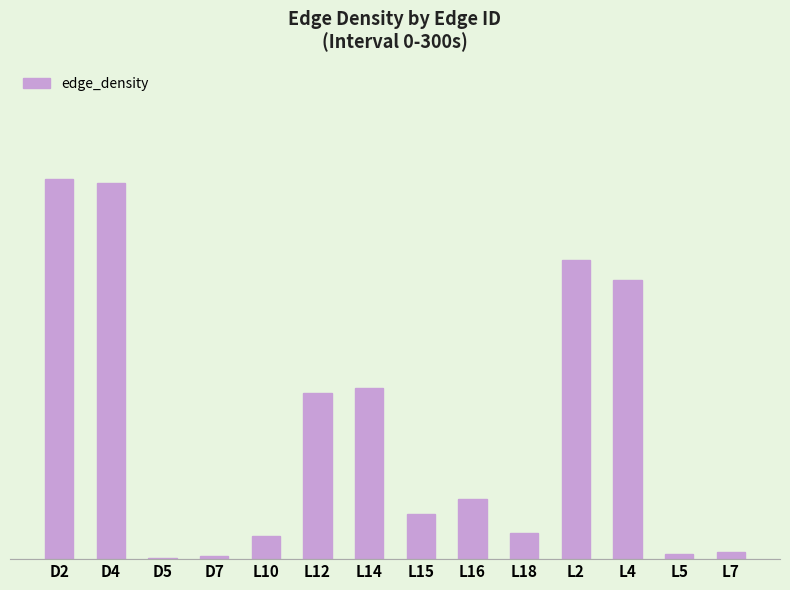

What is the minimum value shown in the chart?

0.3